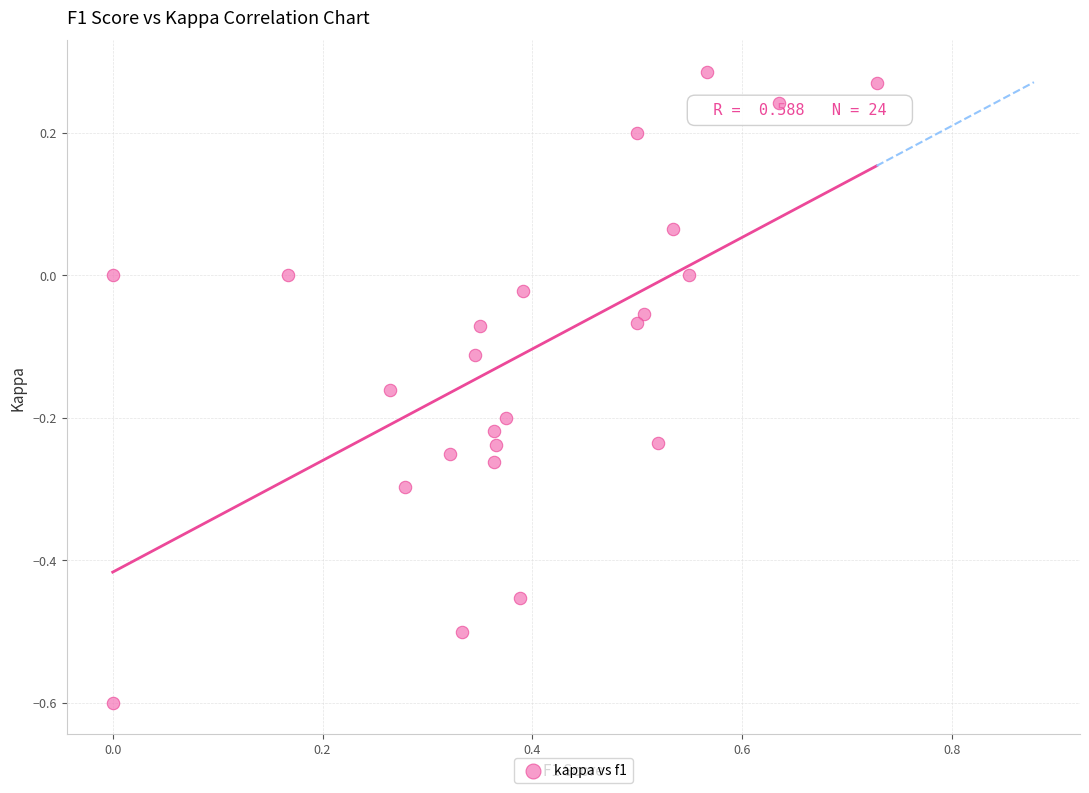

What is the range of Y values (max minus min)?

0.9